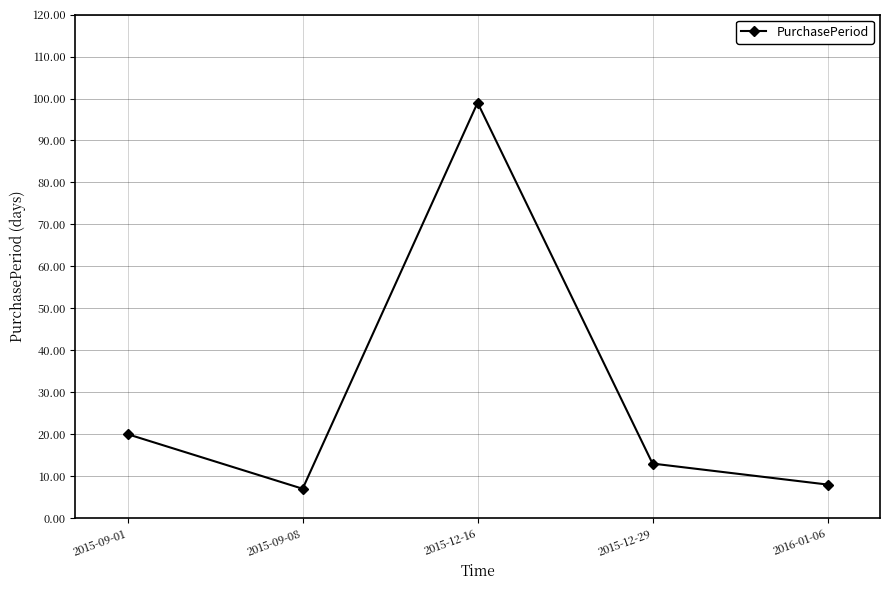

Between 2015-12-29 and 2015-09-08, which is larger?

2015-12-29